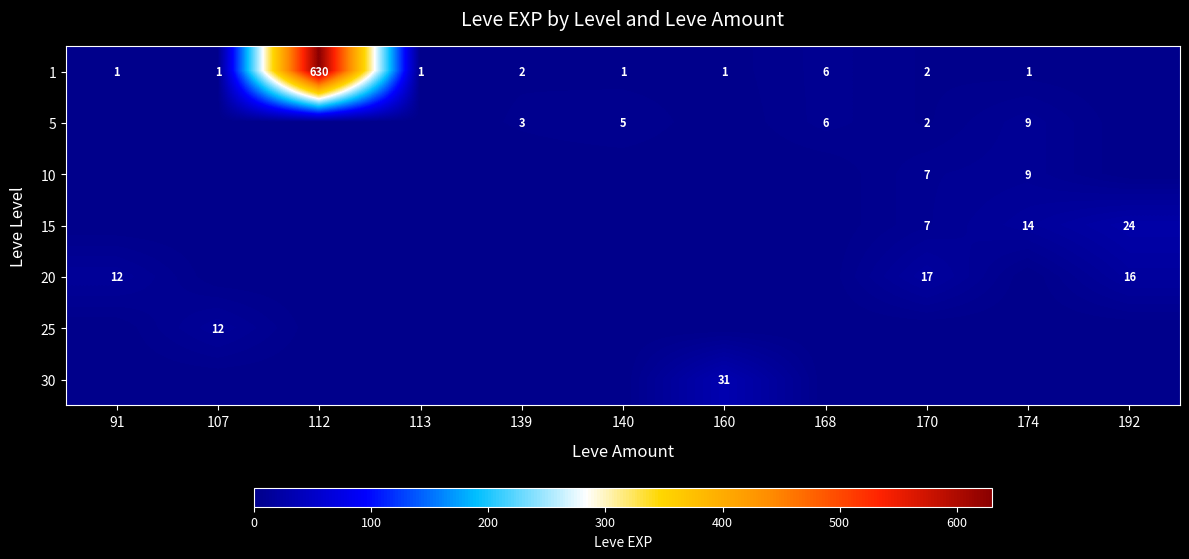

True or false: 1 has a value of 3 at 170.

False